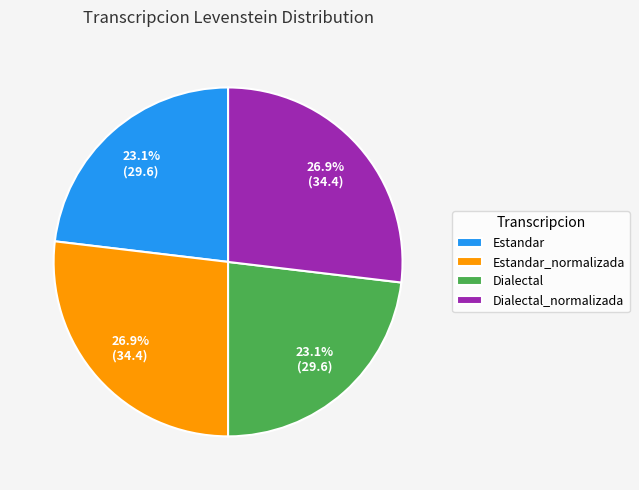

Is Estandar the majority of the pie?

No